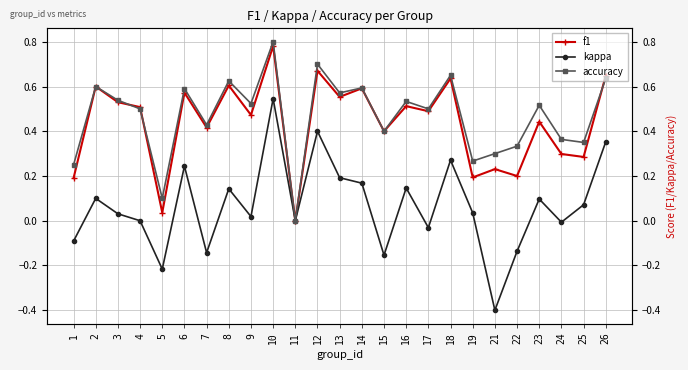

What is the spread (max minus min) of values at 22?

0.5